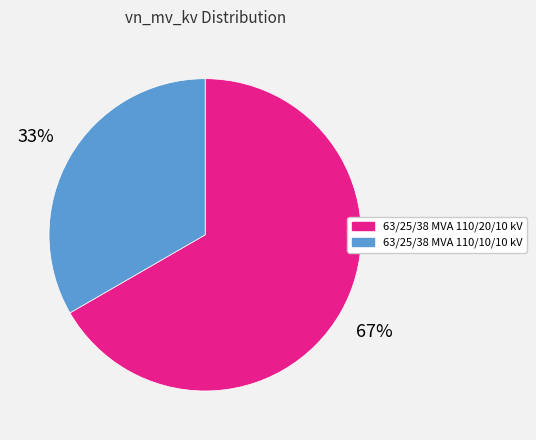

To the nearest percent, what is the combined percentage of 63/25/38 MVA 110/10/10 kV and 63/25/38 MVA 110/20/10 kV?

100%